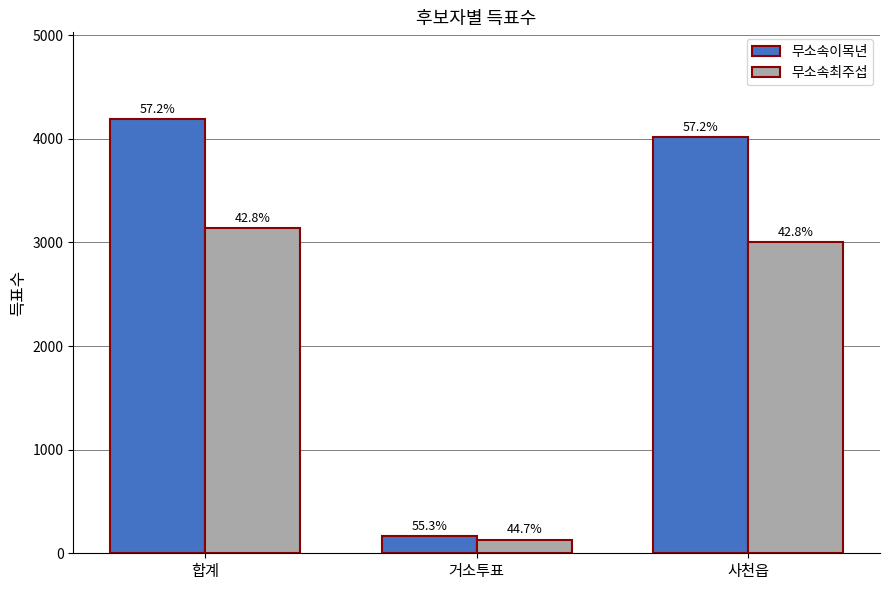

Where does the 무소속이목년 series first go above 4020?

합계